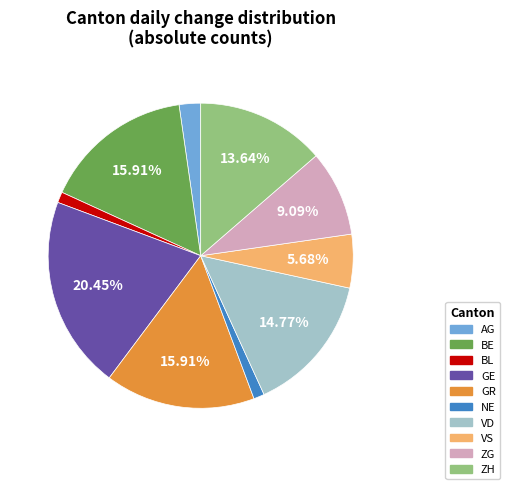

Count the number of slices in the pie.

10